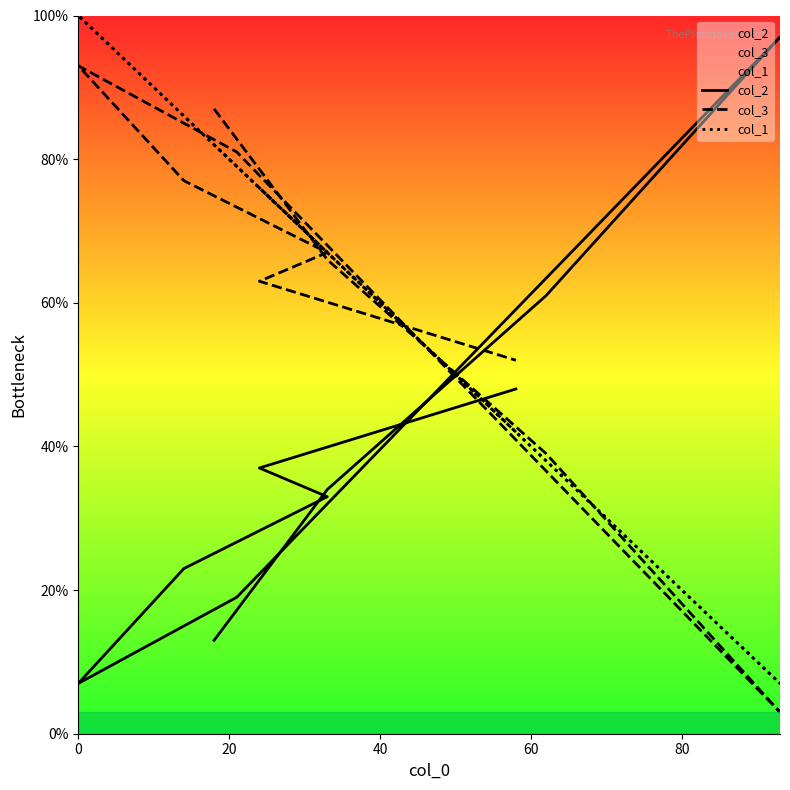

At how many categories does at least one series exceed 64?

8